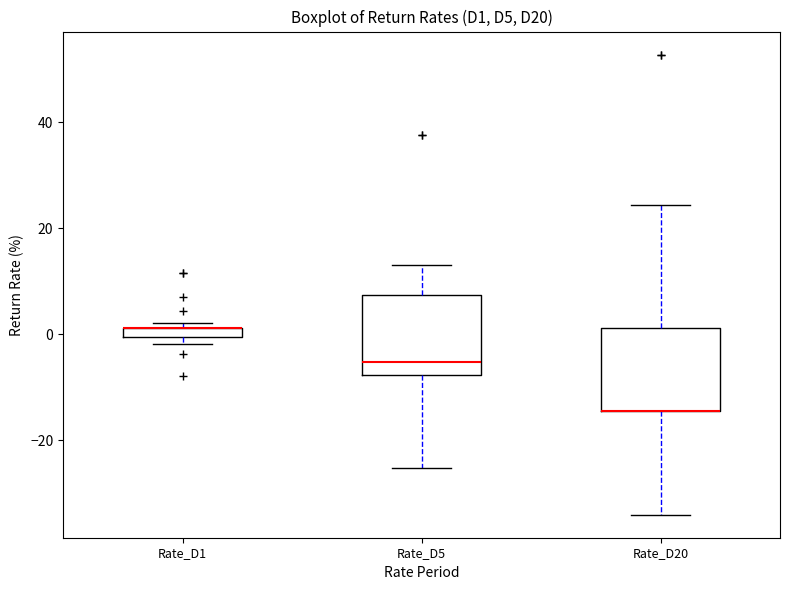

Where does the median line of the box for Rate_D5 sit on the y-axis? The values are not printed on the chart, so give them approximately, as read against the axis.

-6